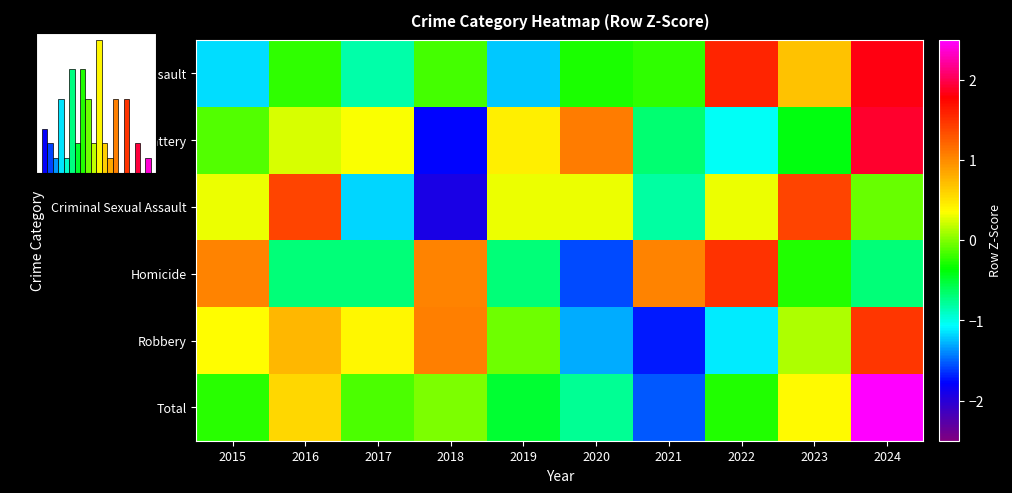

How many categories are shown in the chart?

10